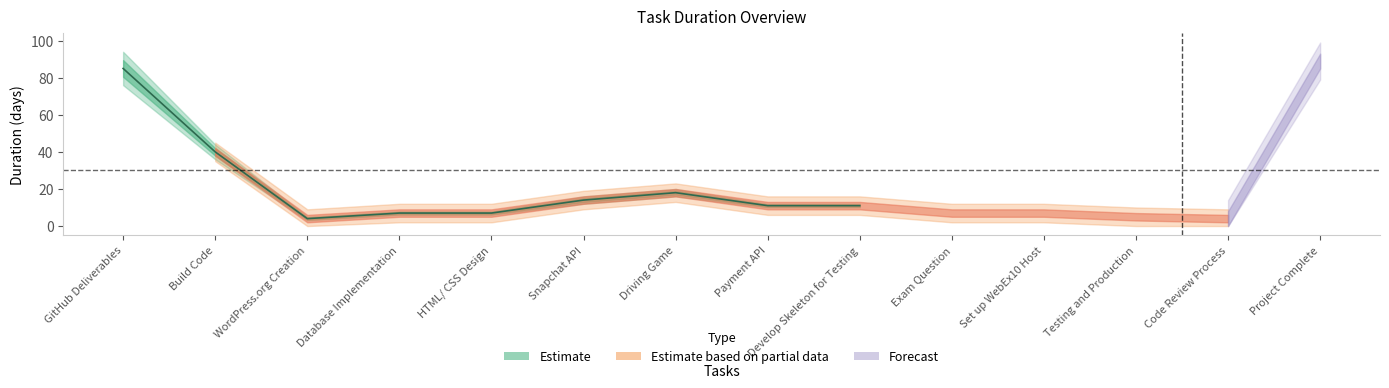

What is the label of the 11th point from the right?

Database Implementation